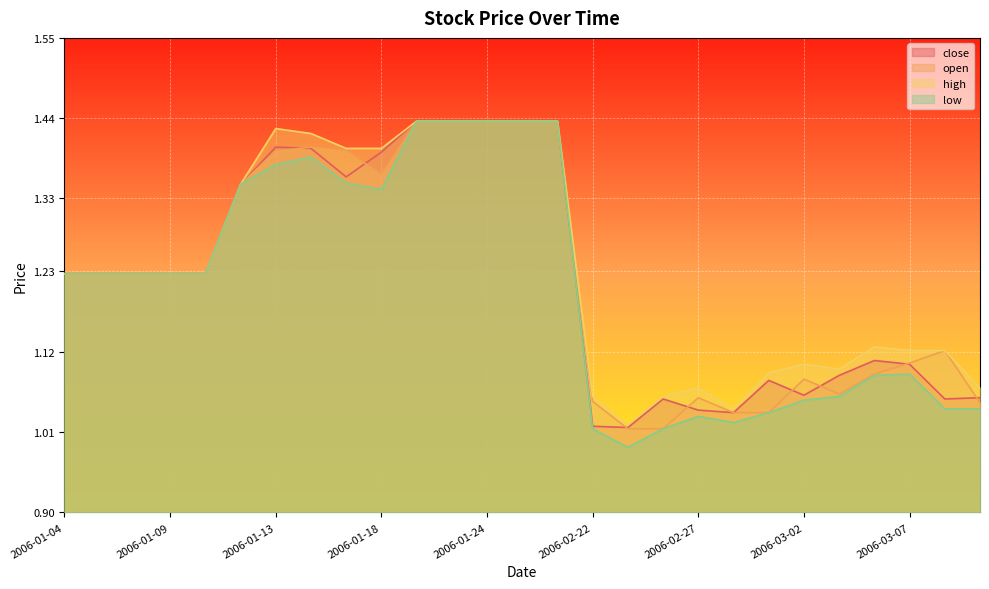

In low, how many points are lower than both neighbors (excluding endpoints)?

3